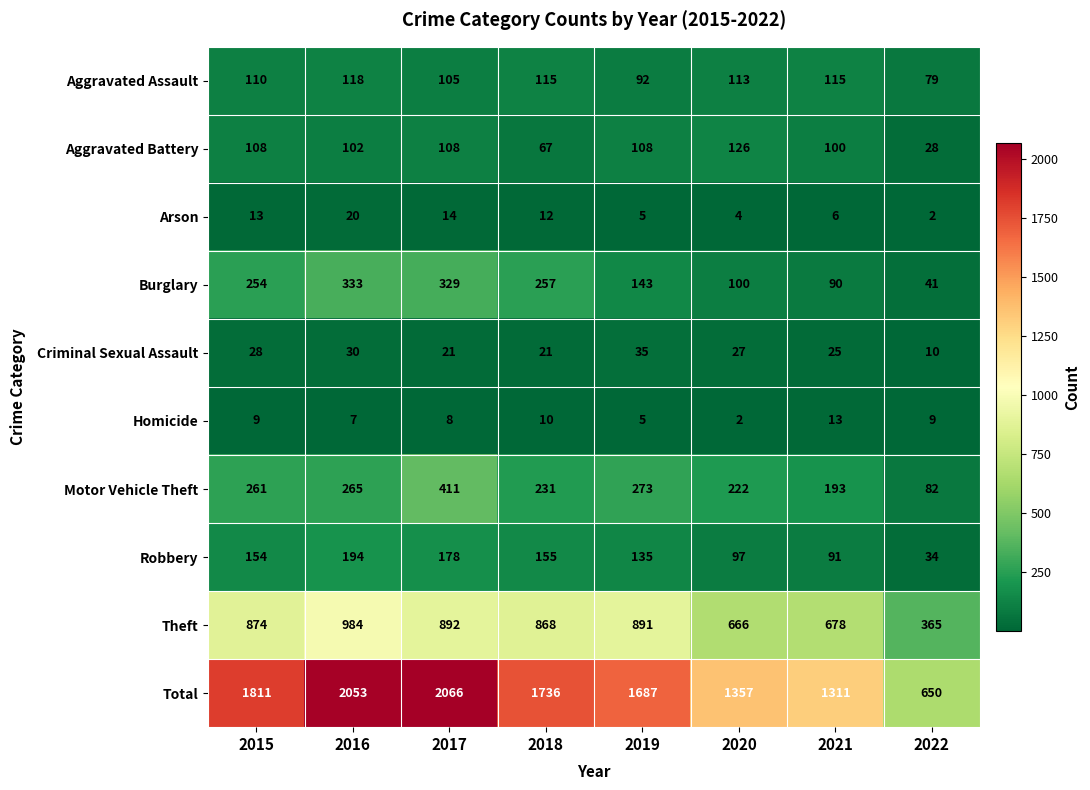

What is the total value across all series at 2021?

2622